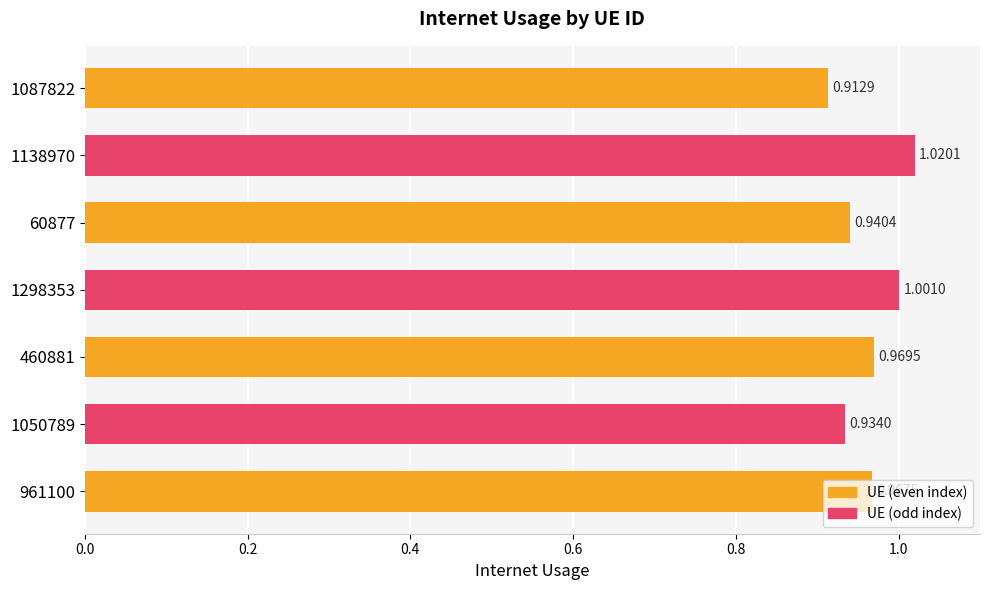

Which has a higher value, 1087822 or 460881?

460881